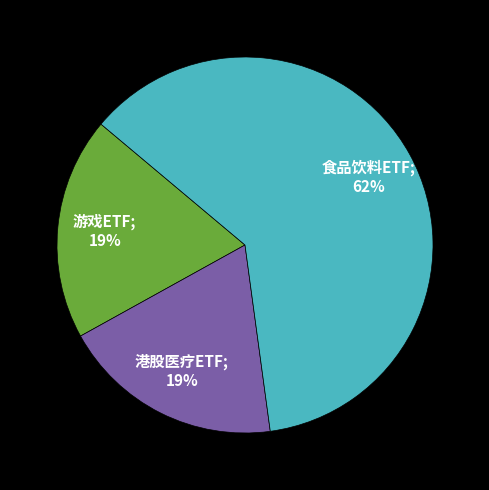

To the nearest percent, what is the difference between the largest and smallest slice percentages?

43%